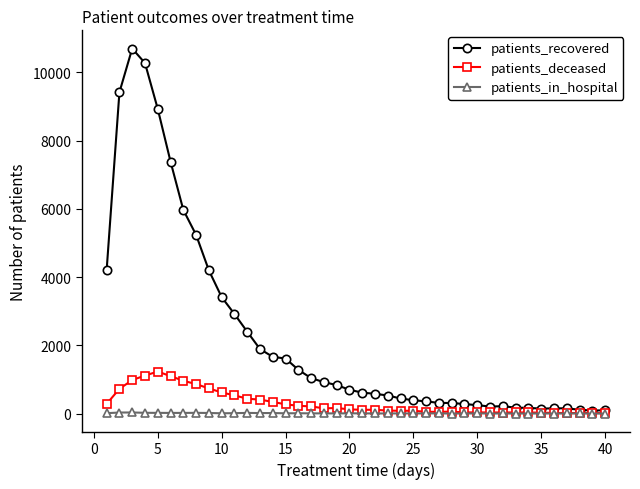

How many categories are shown in the chart?

40